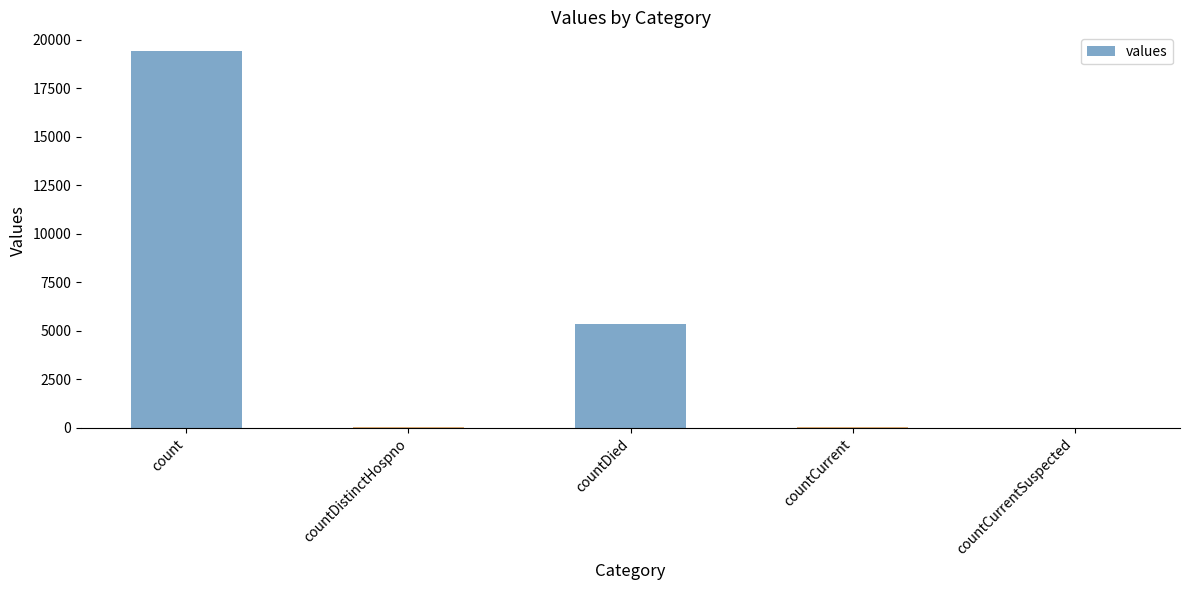

At which label is the value closest to 9710?

countDied